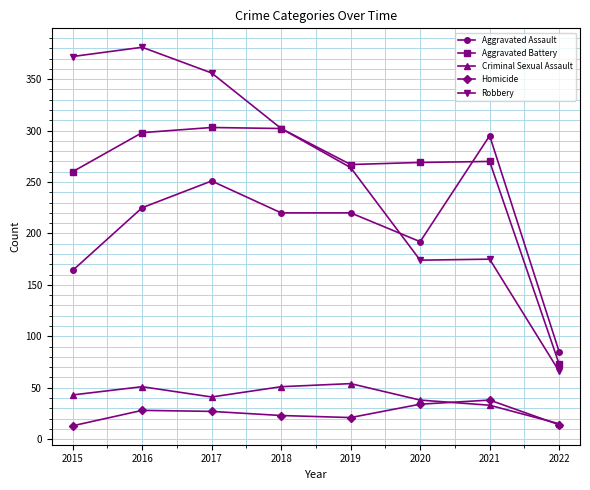

What is the minimum value shown in the chart?

13